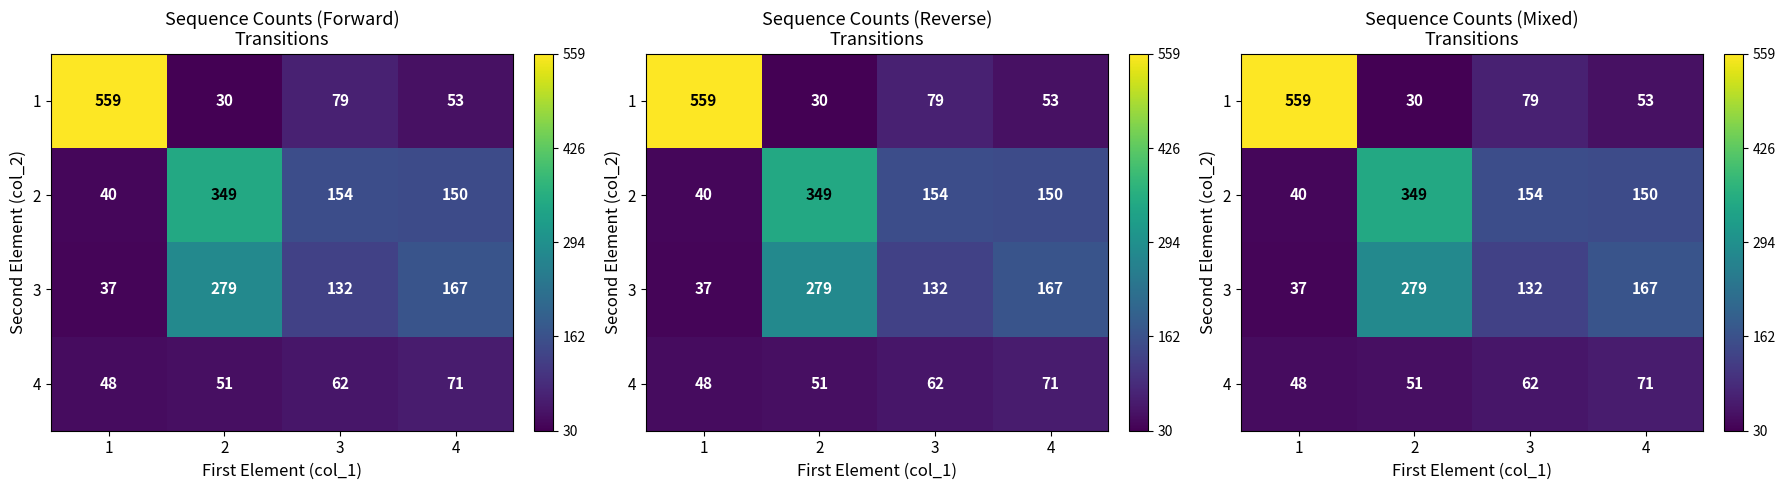

At how many categories does at least one series exceed 67?

4